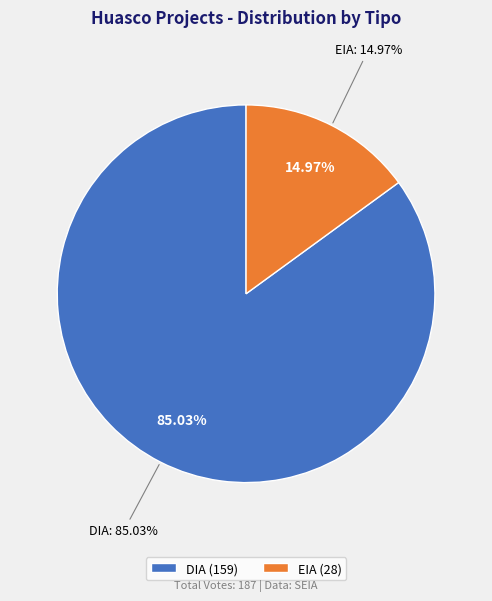

Which has a higher value, DIA or EIA?

DIA